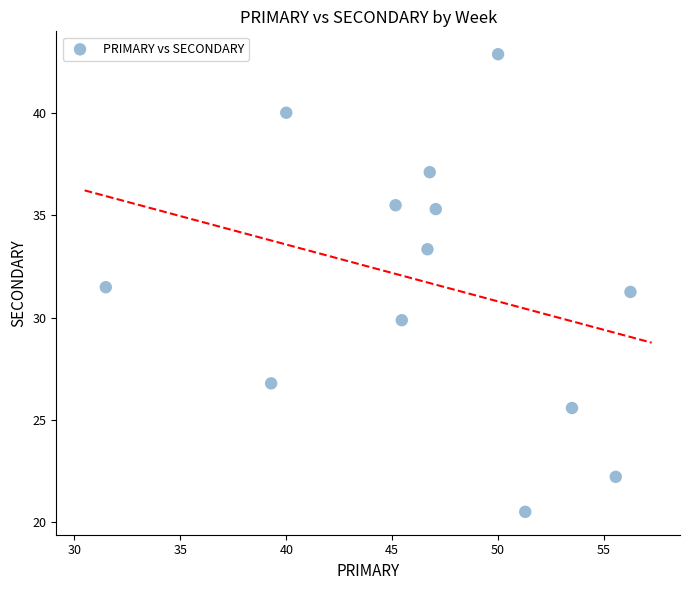

What is the range of X values (max minus min)?

24.8